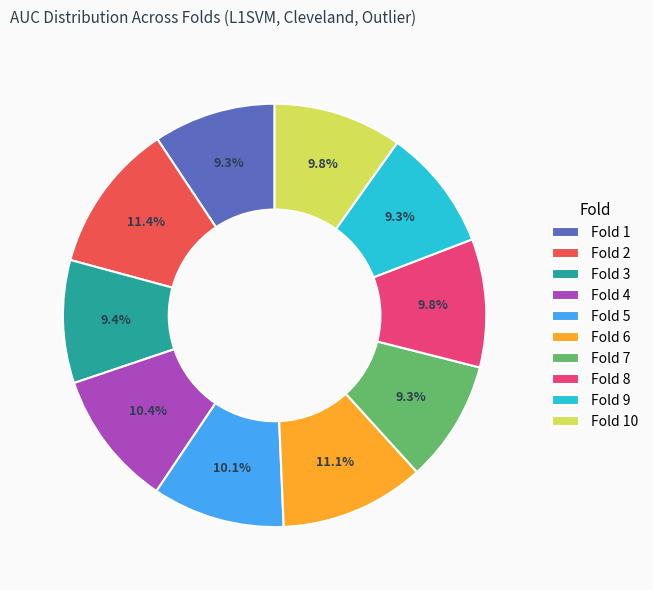

Is it true that Fold 7 is 9% of the pie?

True